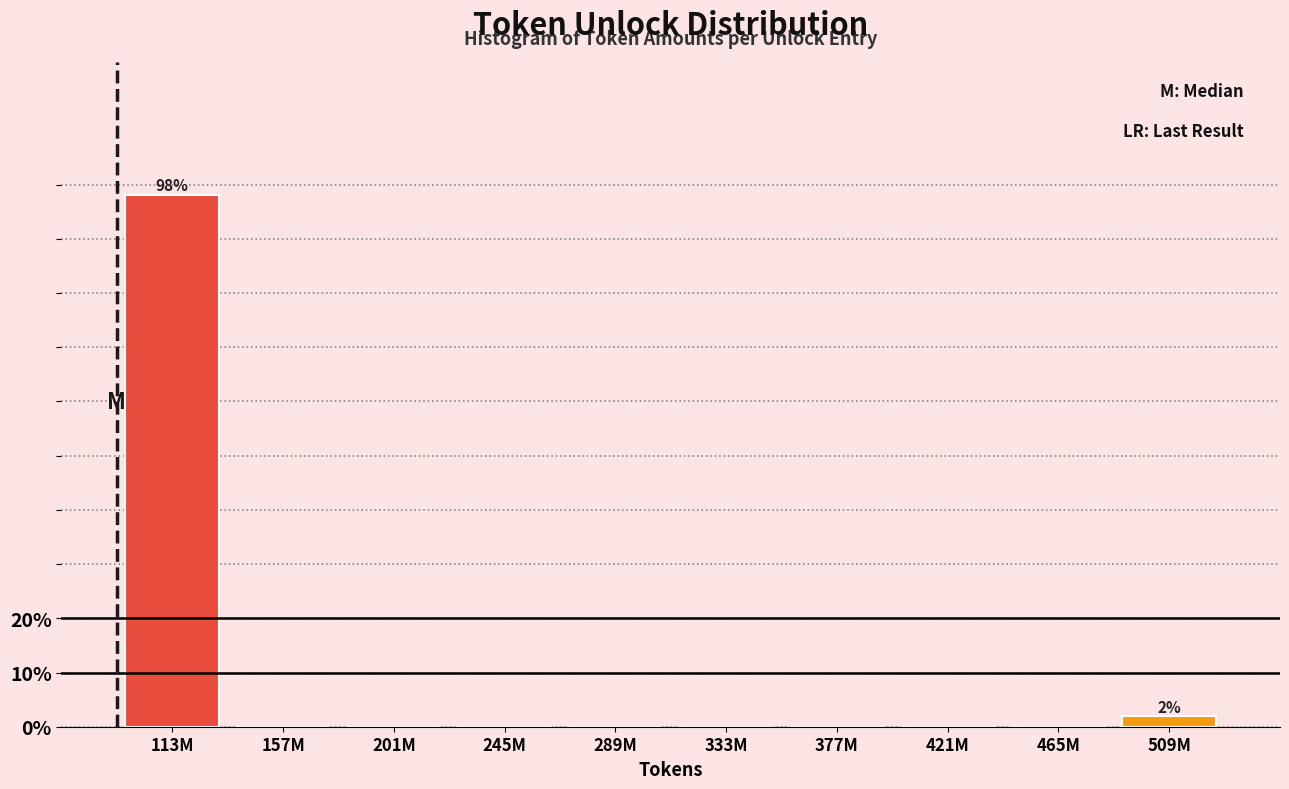

Reading left to right, extract all data points from this chart.

113M=98.1	157M=0.0	201M=0.0	245M=0.0	289M=0.0	333M=0.0	377M=0.0	421M=0.0	465M=0.0	509M=1.9